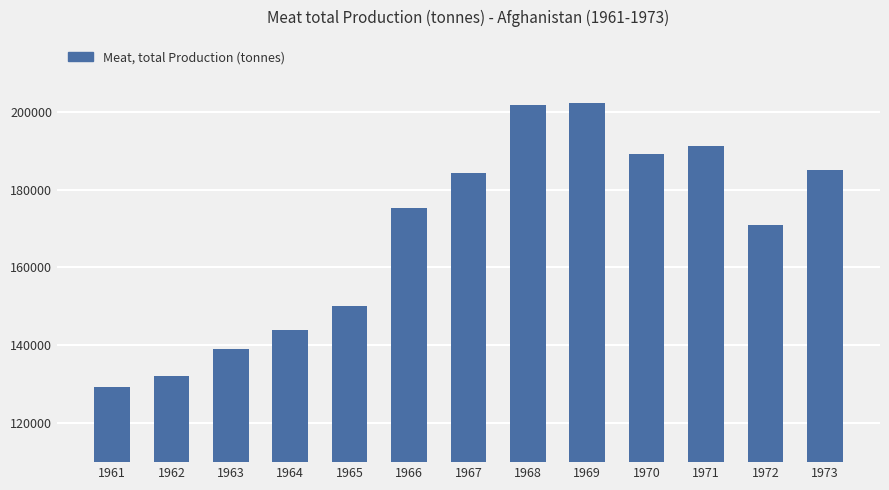

Are the bars grouped side by side (vs. stacked)?

No